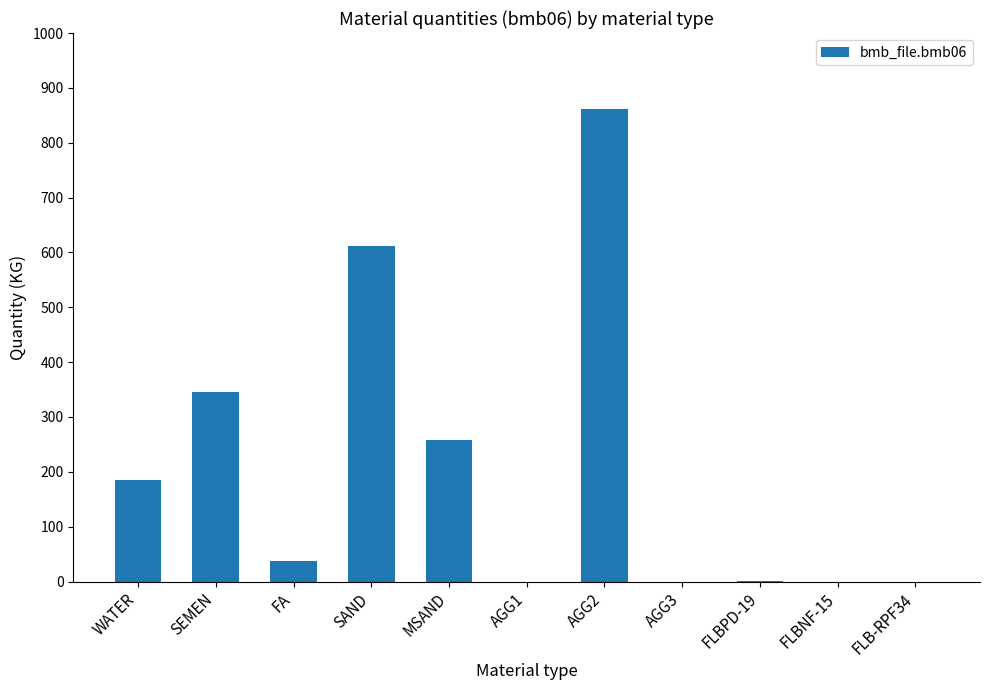

Is it true that the value at FA is 38.0?

True